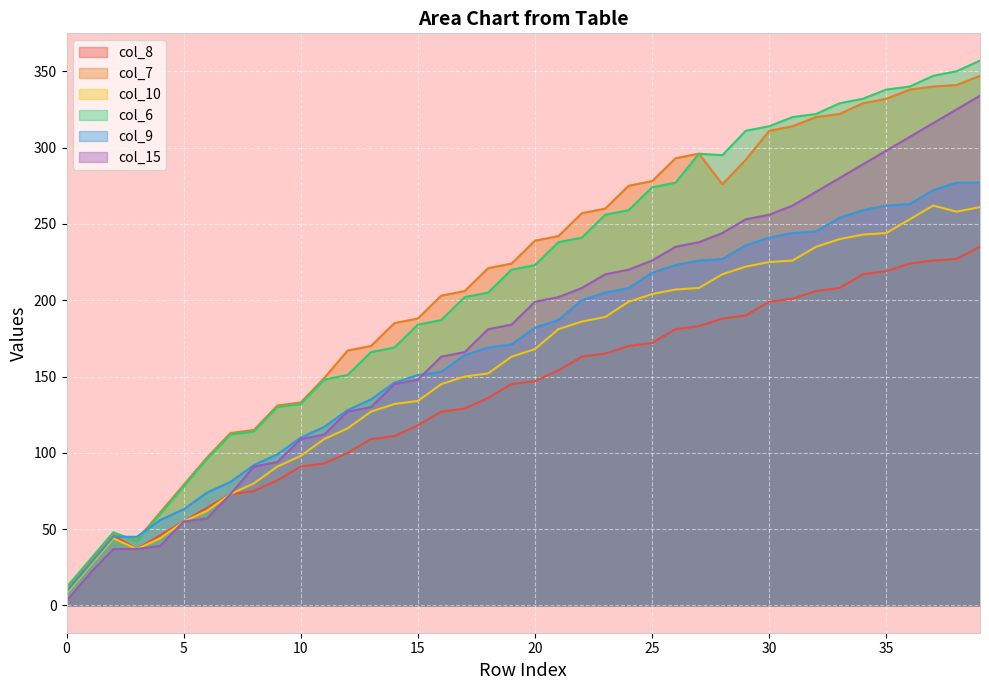

Between 5 and 11, which is larger?

11